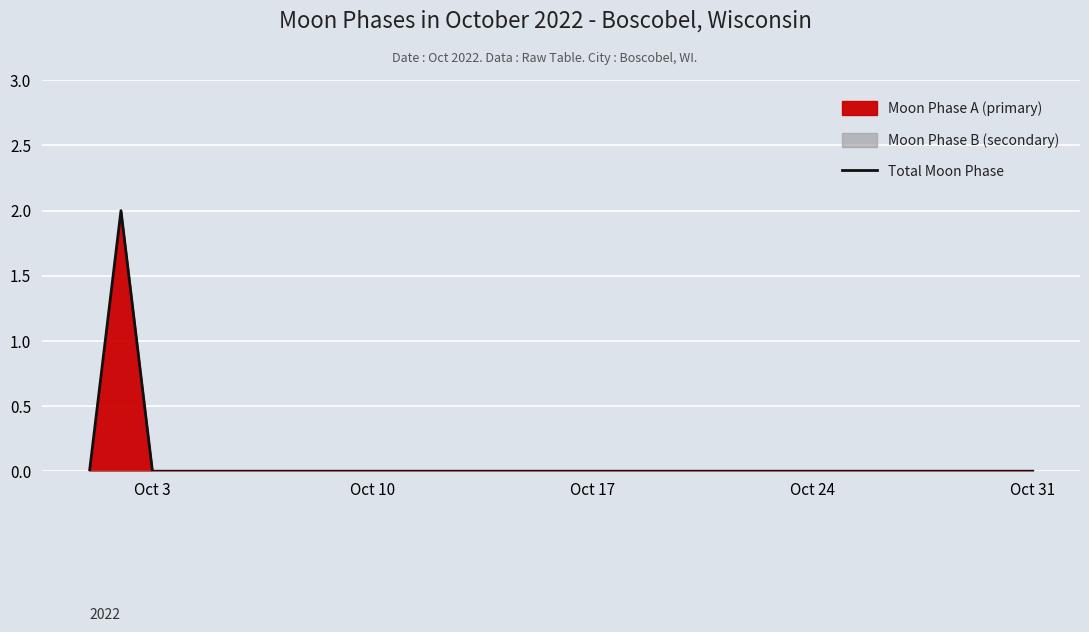

The Total Moon Phase series shows 0 at Oct 3. True or false?

True